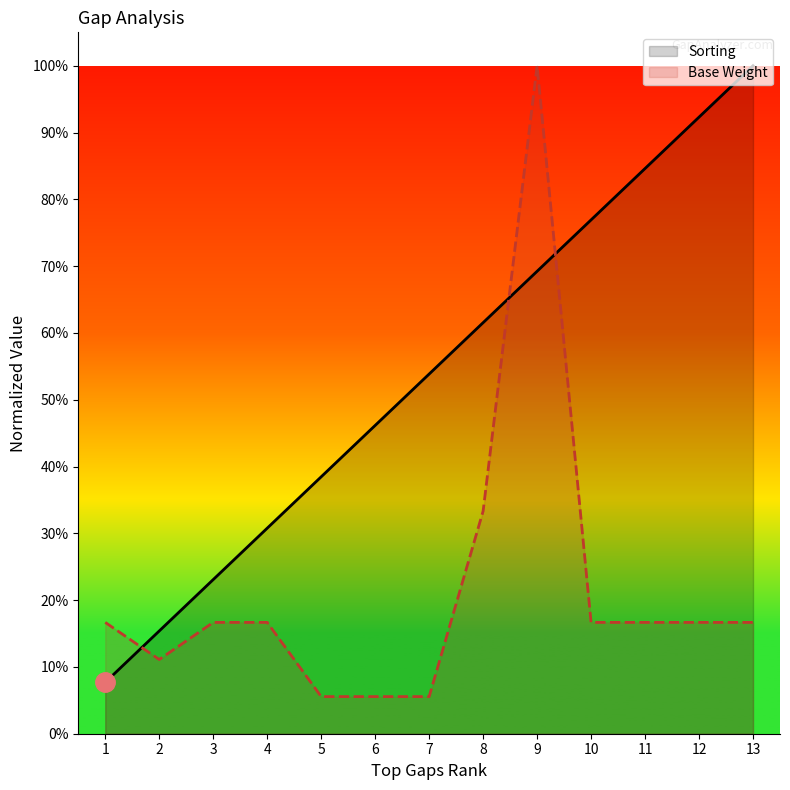

The value of Sorting at 10 is 1.4. True or false?

False